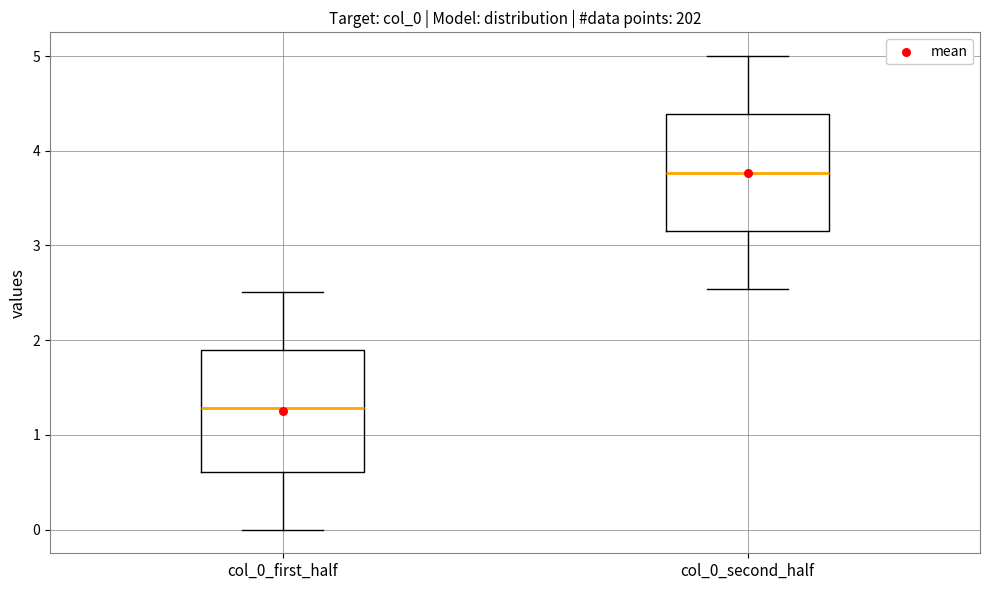

Which box has the highest median line?

col_0_second_half